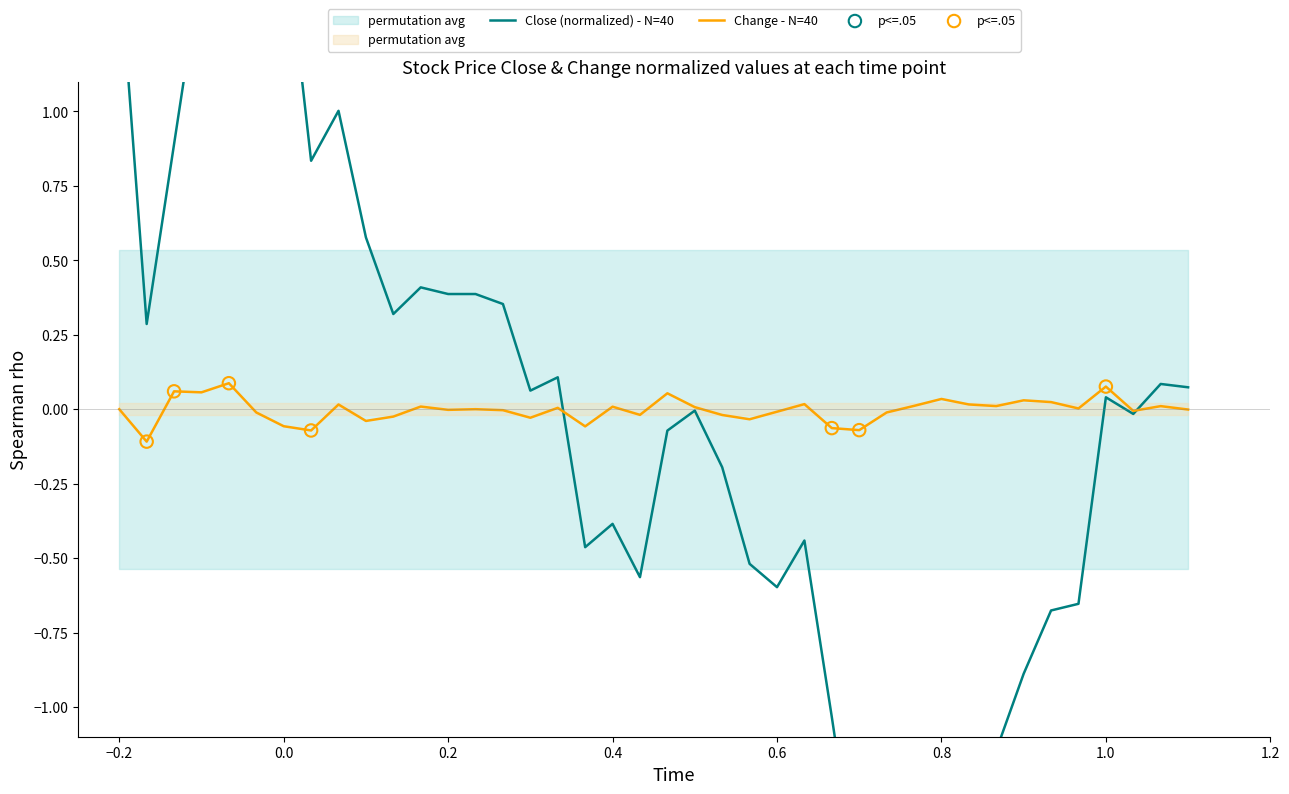

Which series reaches the maximum Y coordinate?

close